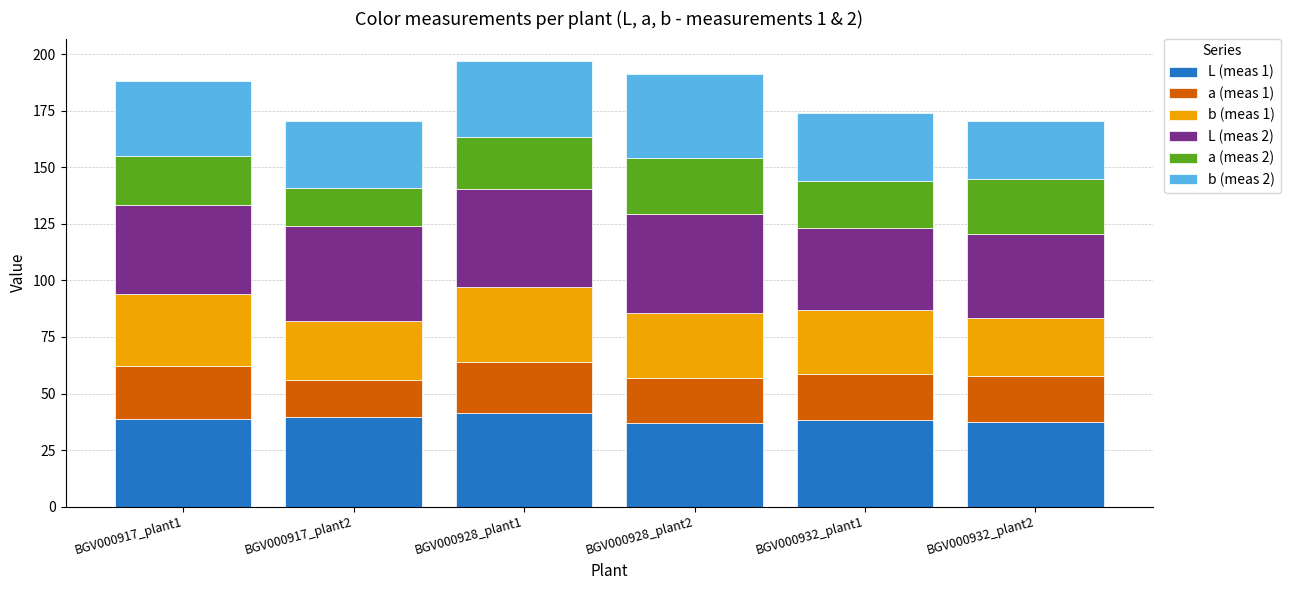

How many data points does each series have?

6